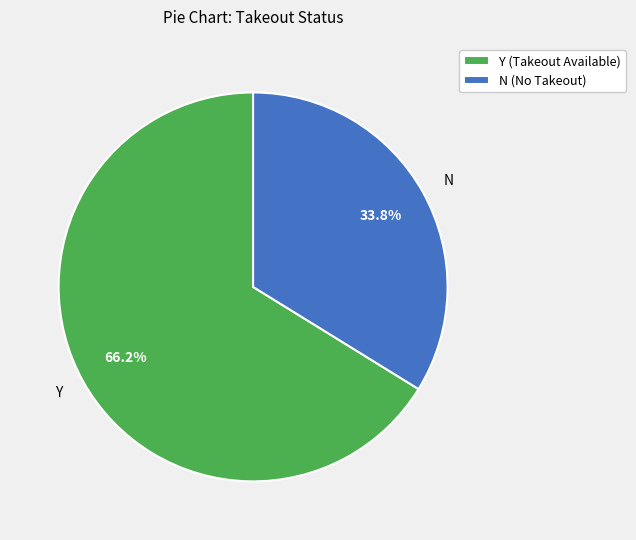

How many segments does this pie chart have?

2